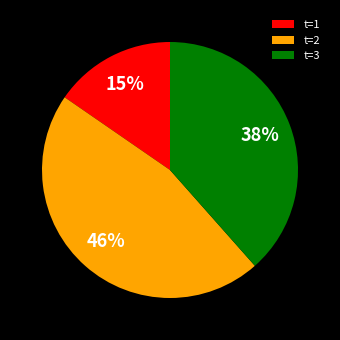

Rank the categories by value from lowest to highest.

t=1, t=3, t=2